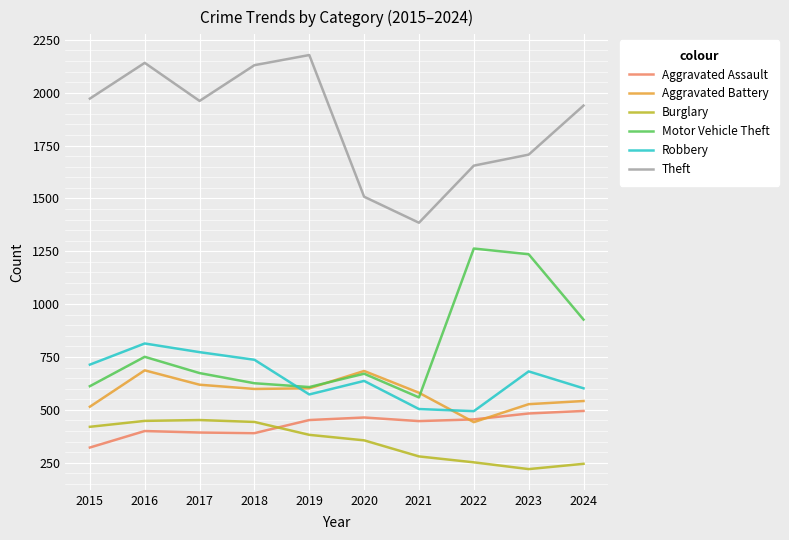

Which series changed the most between 2015 and 2023?

Motor Vehicle Theft